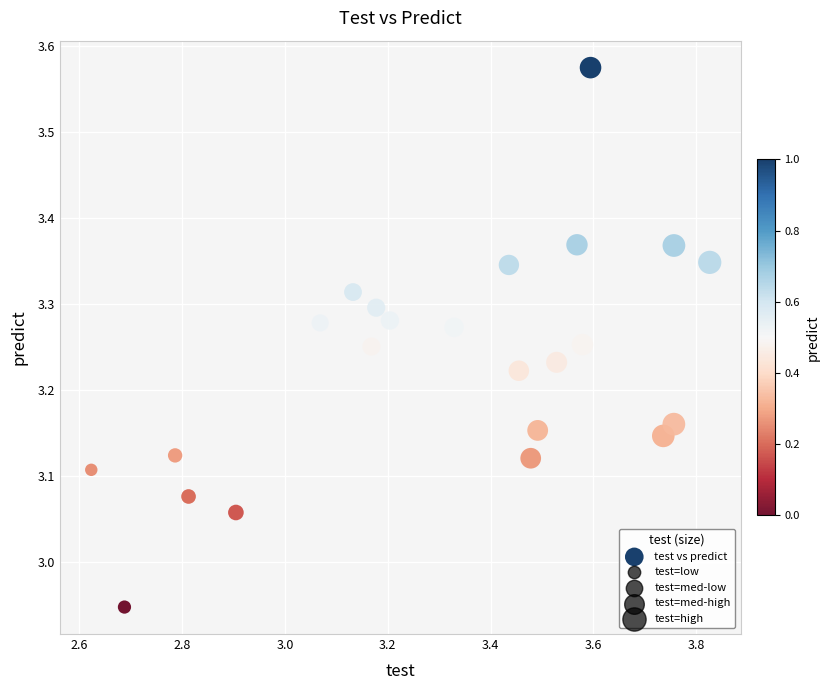

What is the range of X values (max minus min)?

1.2